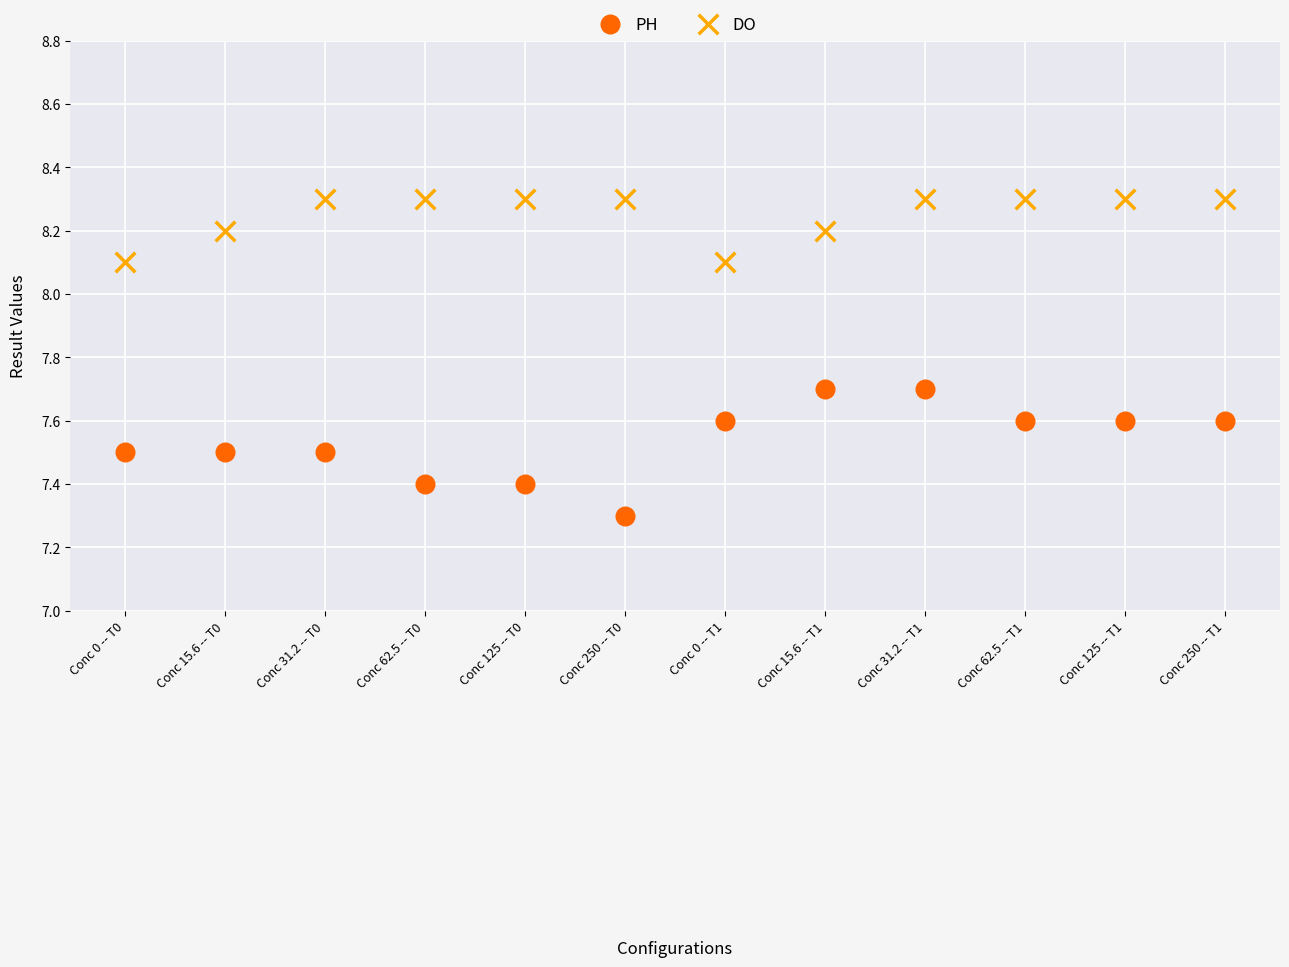

Which series contains the highest Y value?

DO